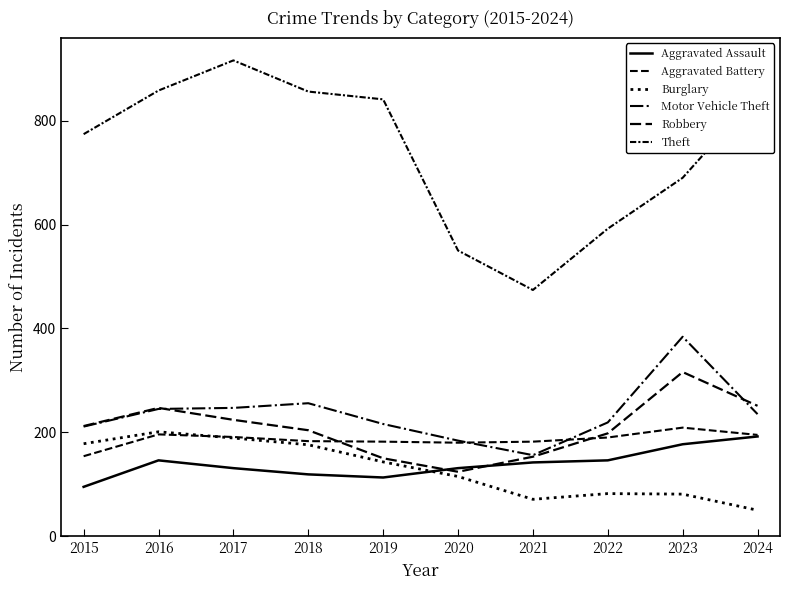

Rank the series at 2017 from highest to lowest value.

Theft, Motor Vehicle Theft, Robbery, Aggravated Battery, Burglary, Aggravated Assault